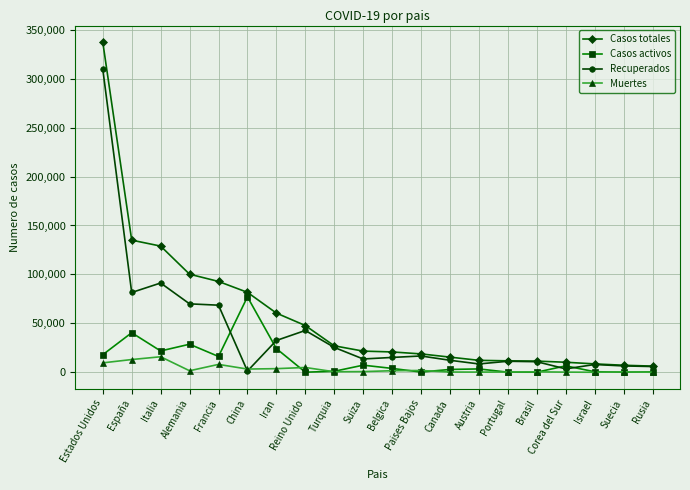

True or false: Muertes and Casos totales intersect in this chart.

False